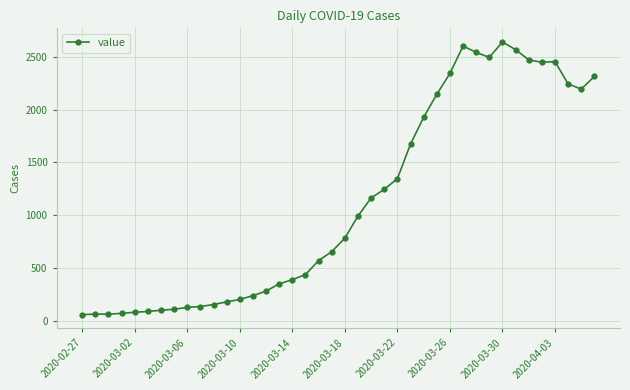

What is the average value?

1124